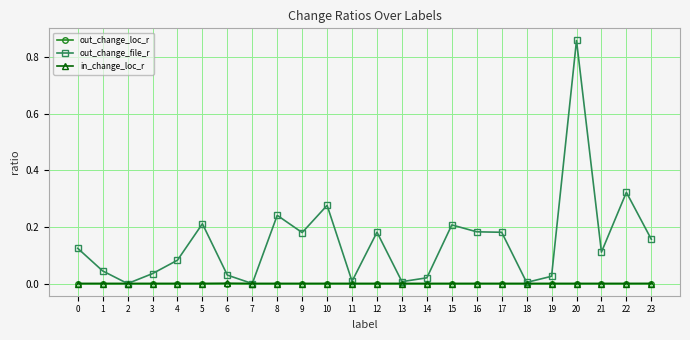

Where is the first local minimum for out_change_file_r?

2